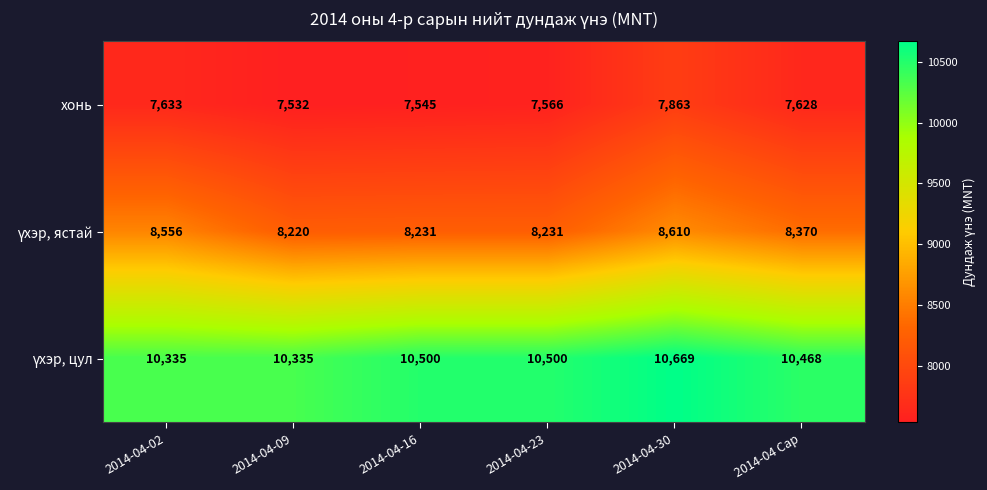

At which category is the sum across all series the highest?

2014-04-30